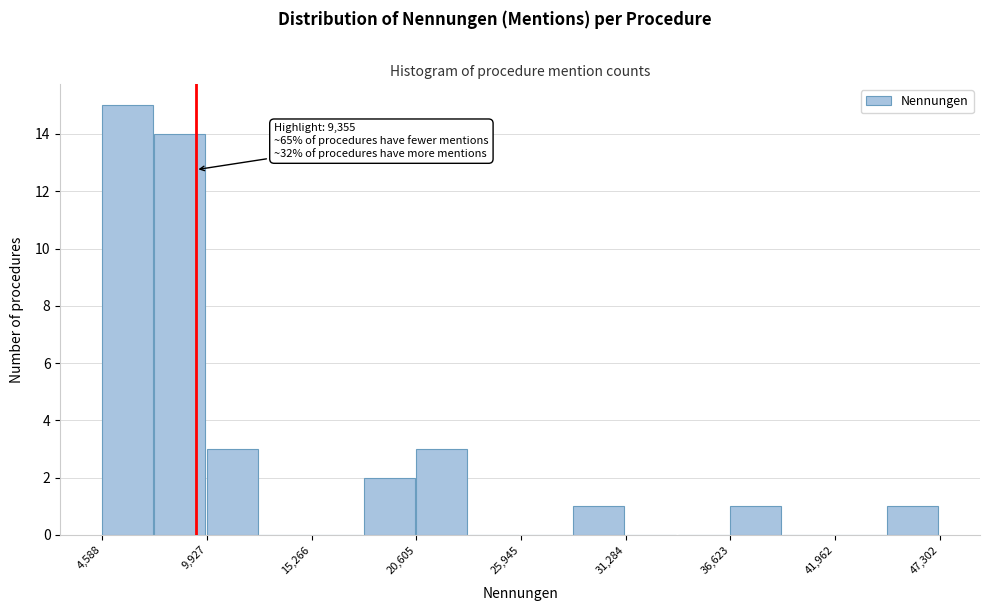

Around what value on the x-axis is the tallest bar? Give the approximate position of its centre, as read against the axis.

6000